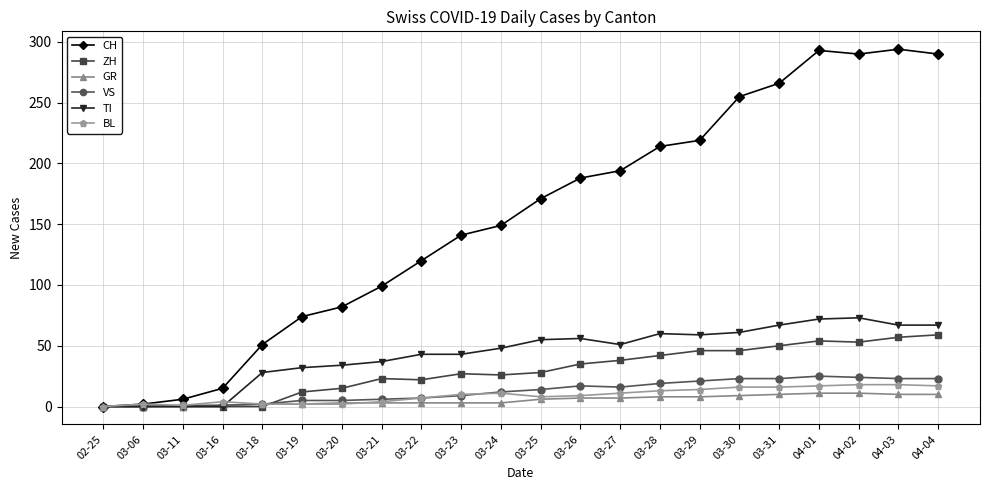

Is the value of VS at 03-23 greater than the value of CH at 03-25?

No